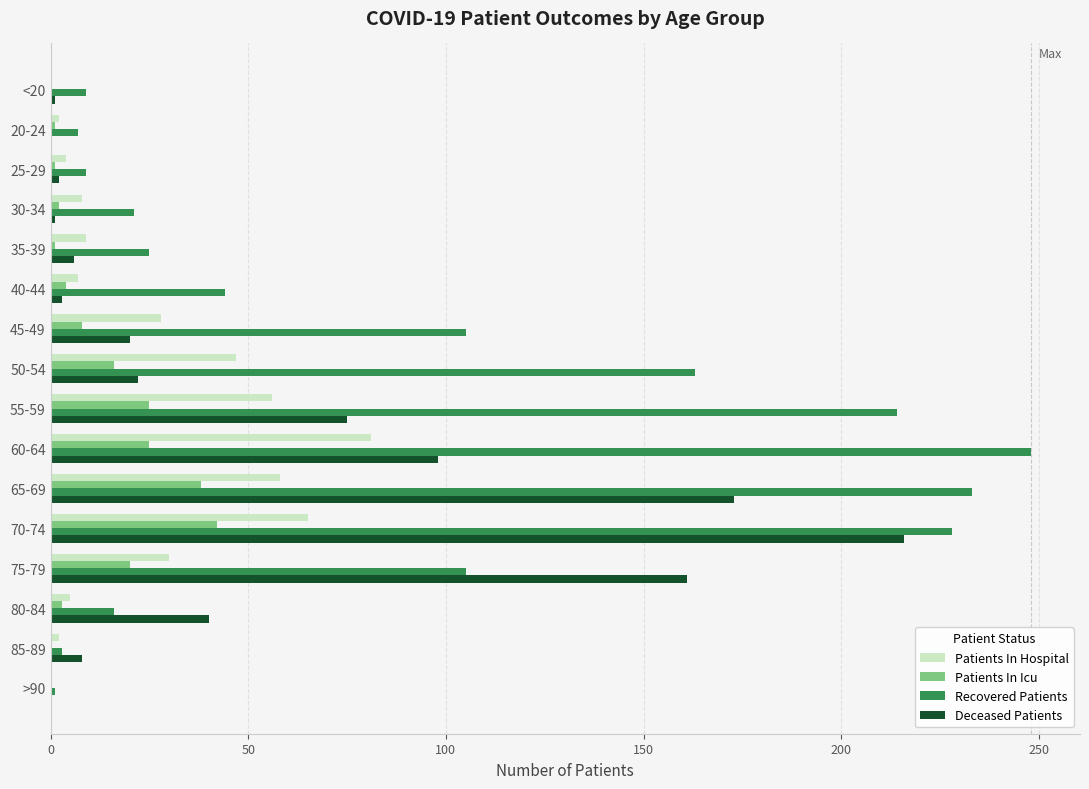

The value of Recovered Patients at 45-49 is 105. True or false?

True